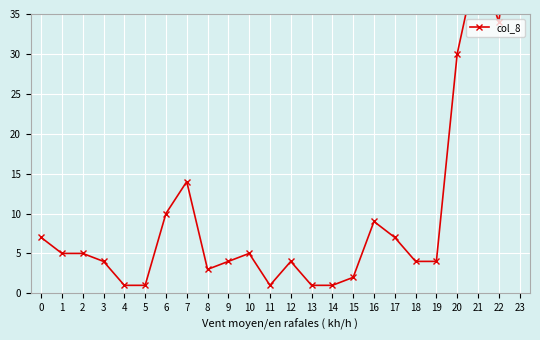

List the labels in order of value, smallest first.

4, 5, 11, 13, 14, 15, 8, 3, 9, 12, 18, 19, 1, 2, 10, 0, 17, 16, 6, 7, 20, 22, 21, 23